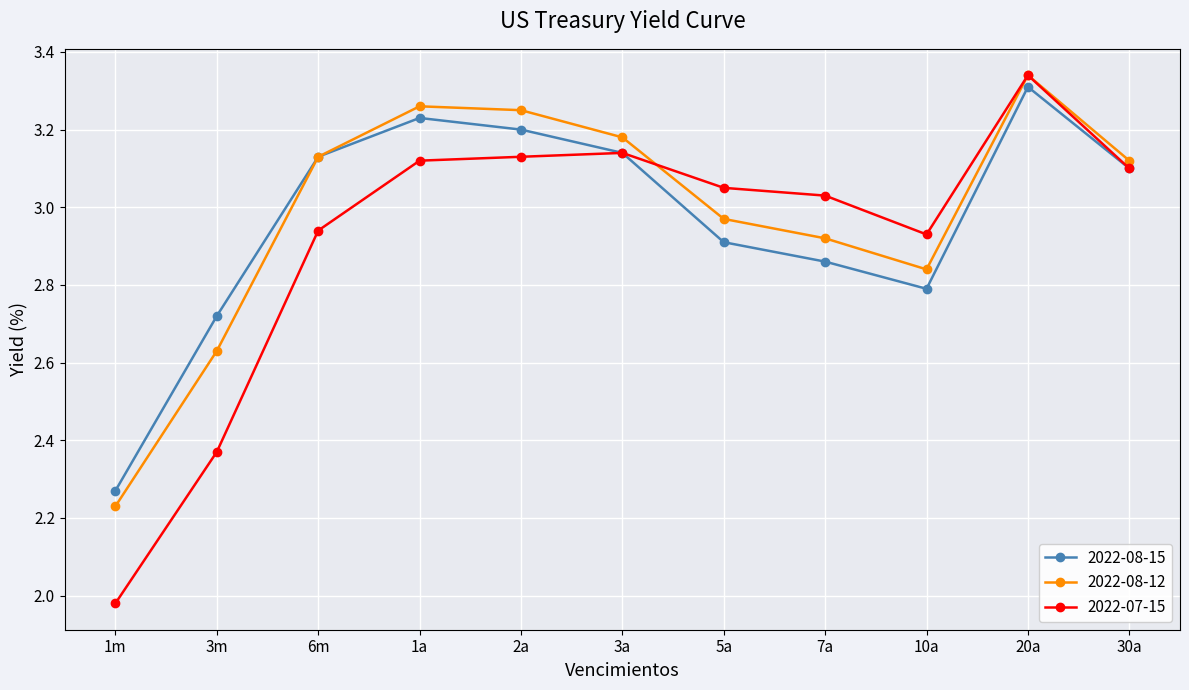

At which category does the chart reach its minimum across all series?

1m